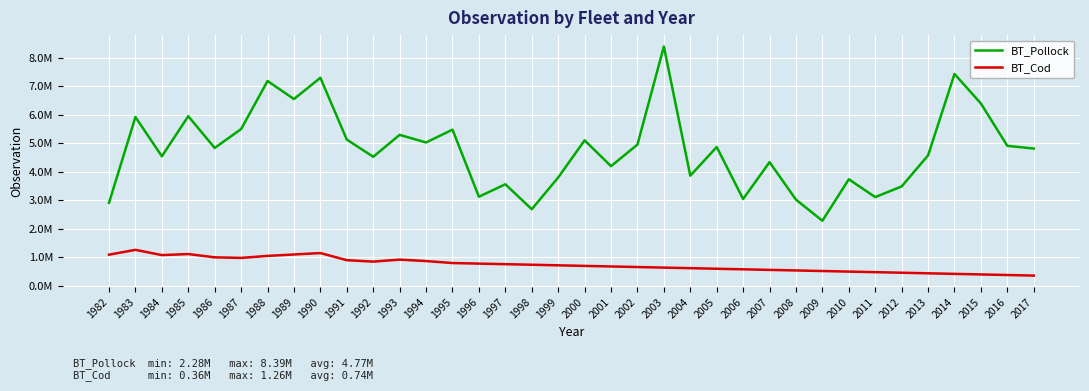

Where is BT_Cod nearest to the value 811363?

1995